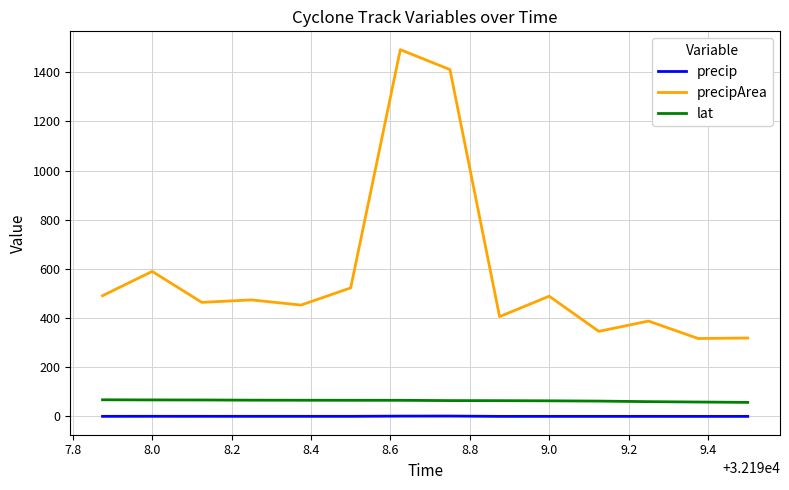

True or false: precip and lat intersect in this chart.

False